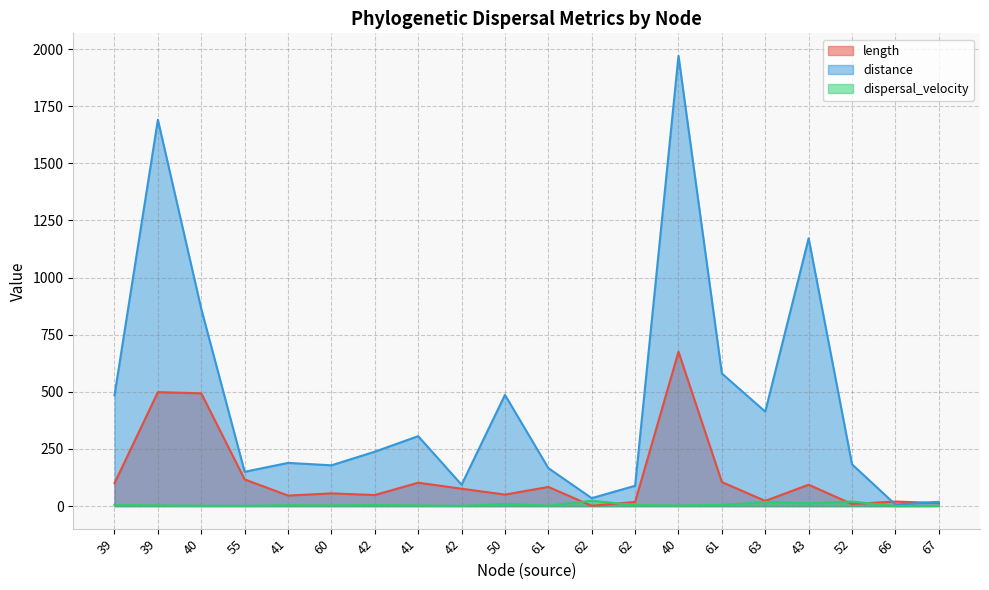

Which series changed the most between 39 and 62?

distance